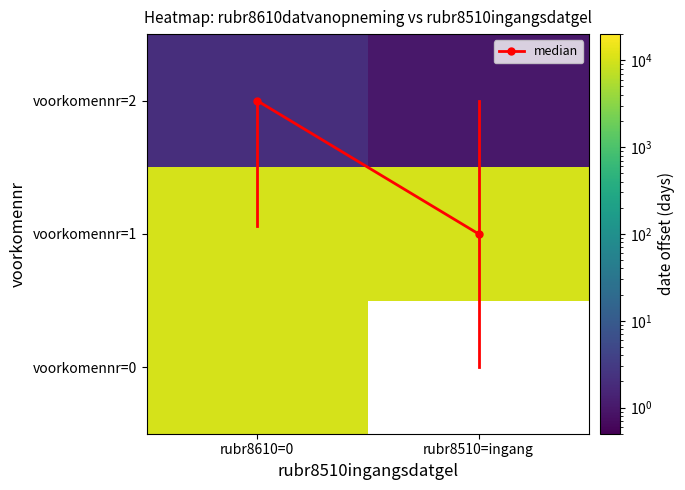

At which category is the sum across all series the highest?

rubr8610=0